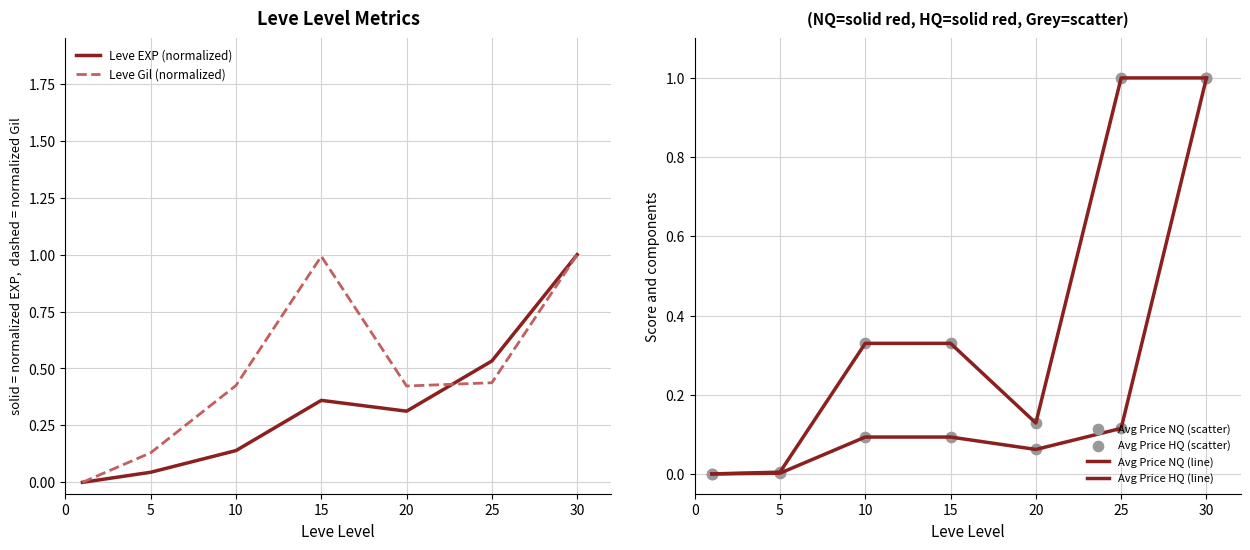

At how many categories does at least one series exceed 0?

6